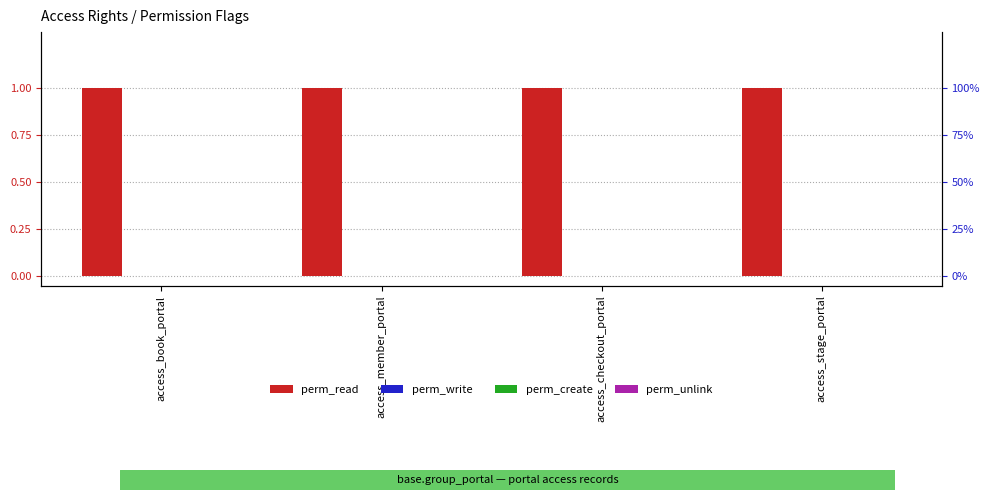

Does the chart contain any negative values?

No